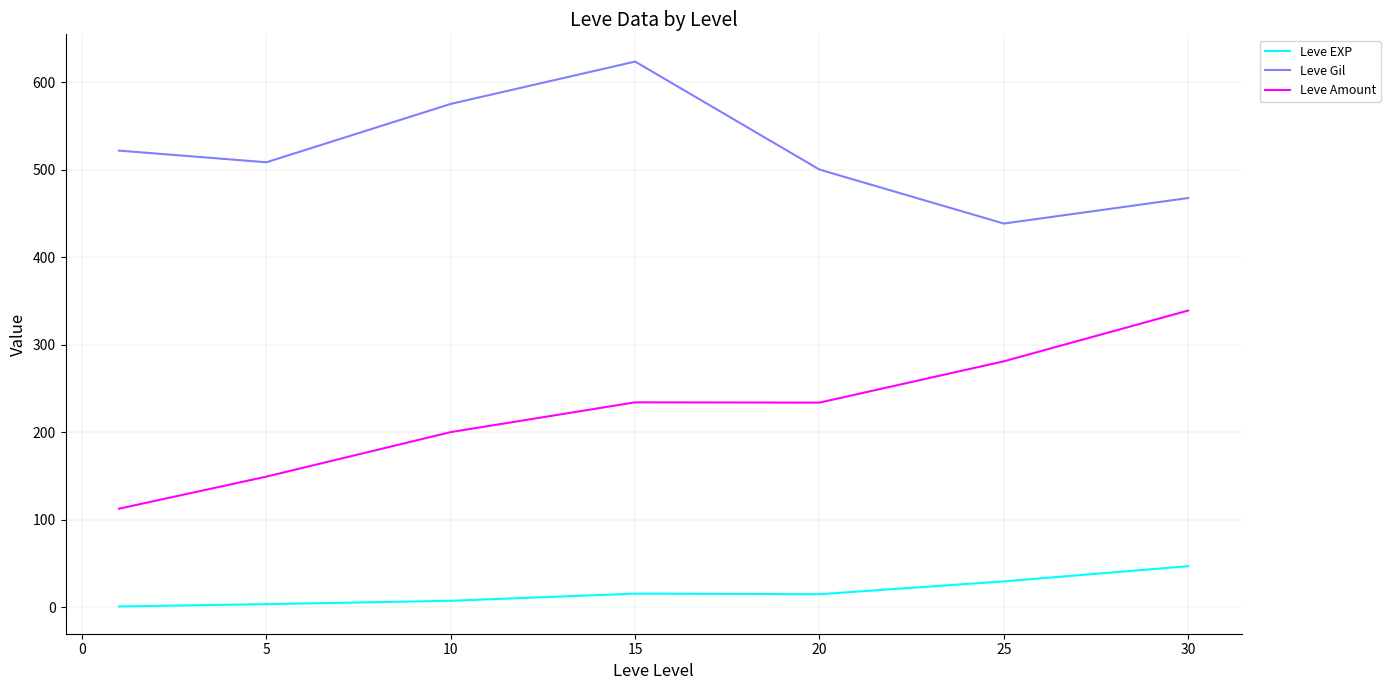

What is the difference between the maximum and minimum values in the Leve Amount series?

226.3